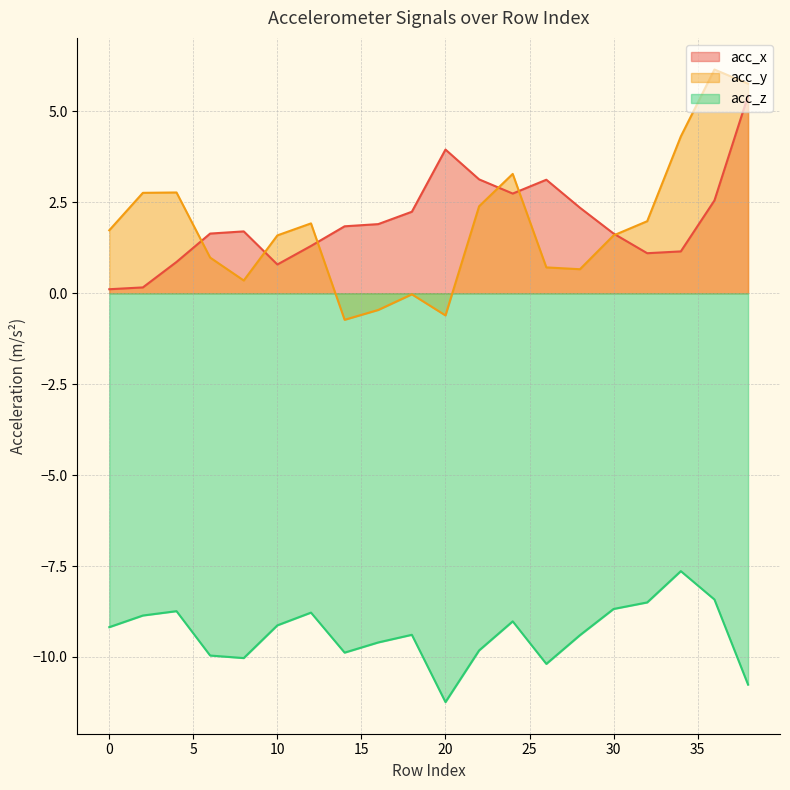

True or false: acc_z and acc_y cross at least once.

False